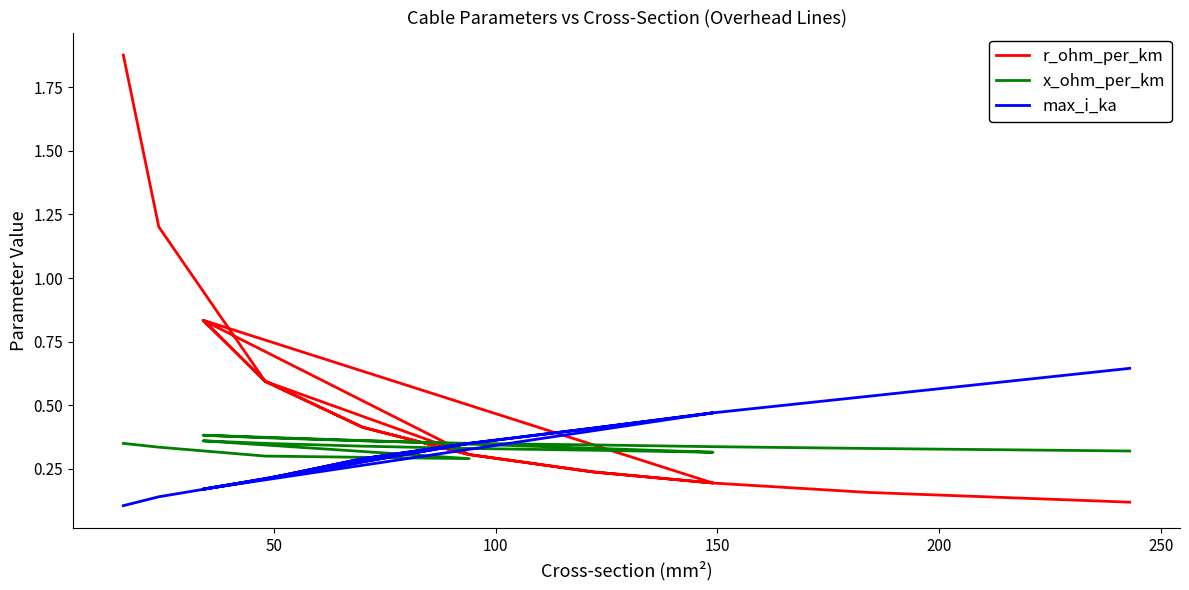

What are all the series names shown in the legend?

r_ohm_per_km, x_ohm_per_km, max_i_ka